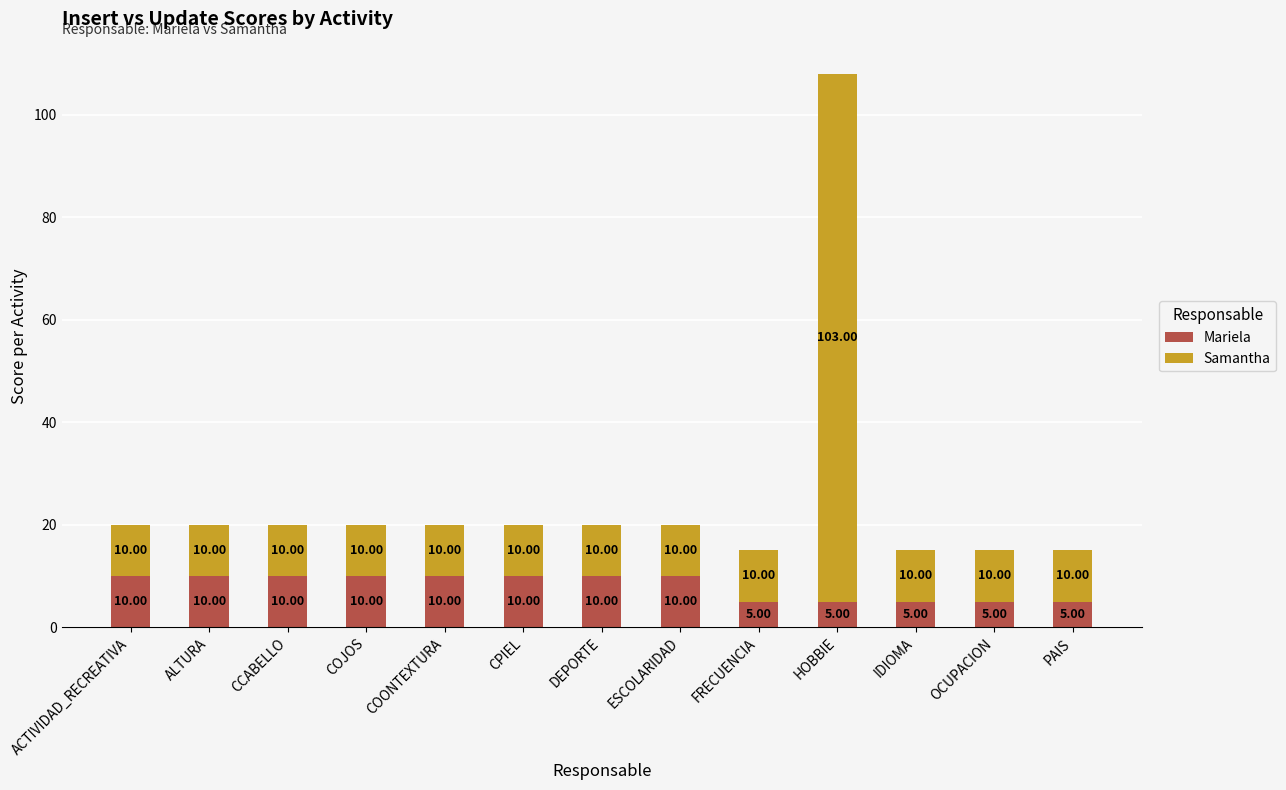

At which category is the sum across all series the highest?

HOBBIE